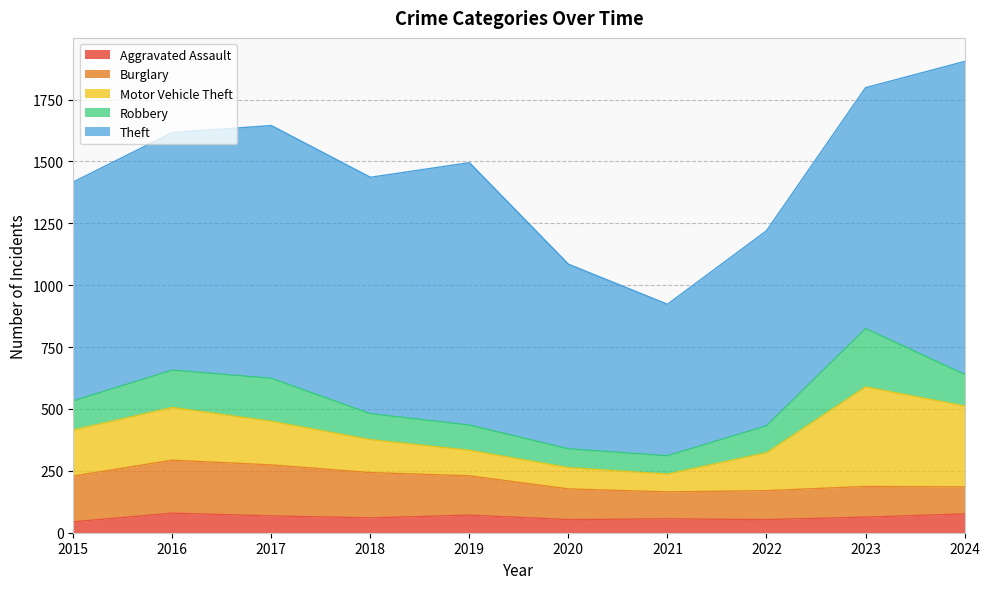

What is the value of the Theft point at the 7th from the left?

612